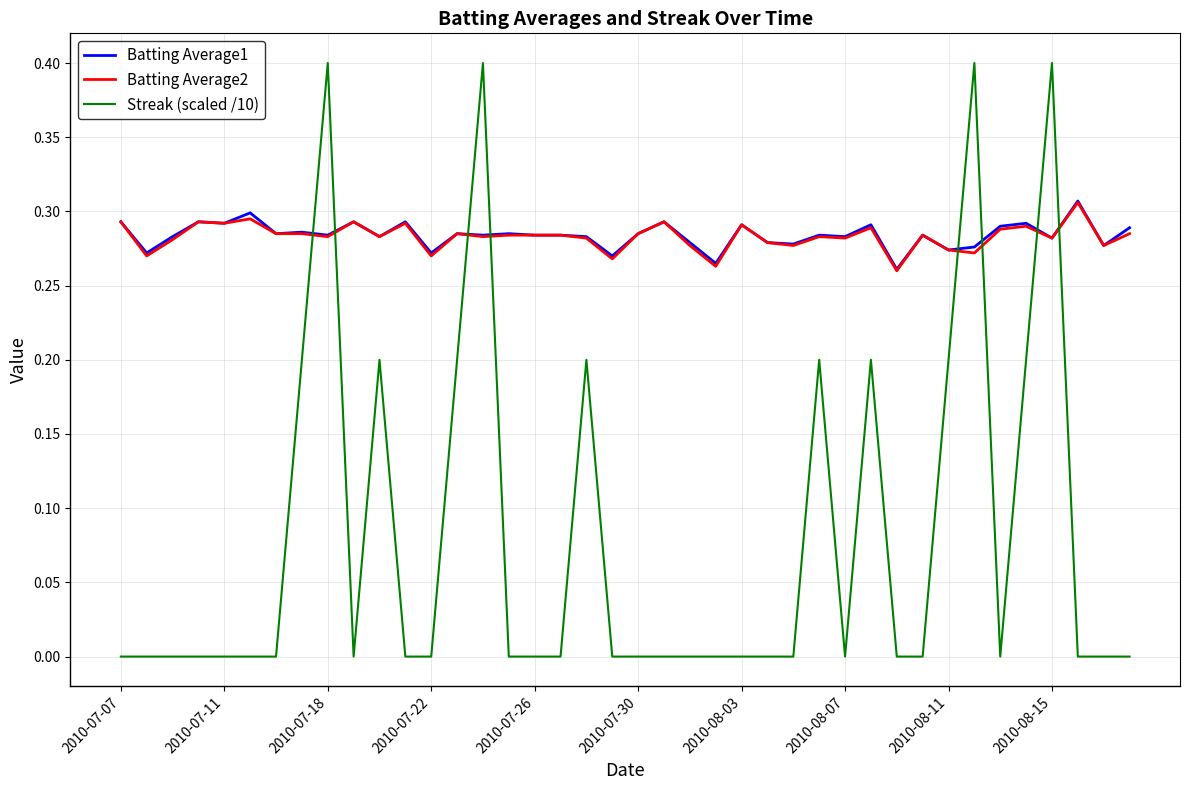

Does the chart display data point markers on the line(s)?

No